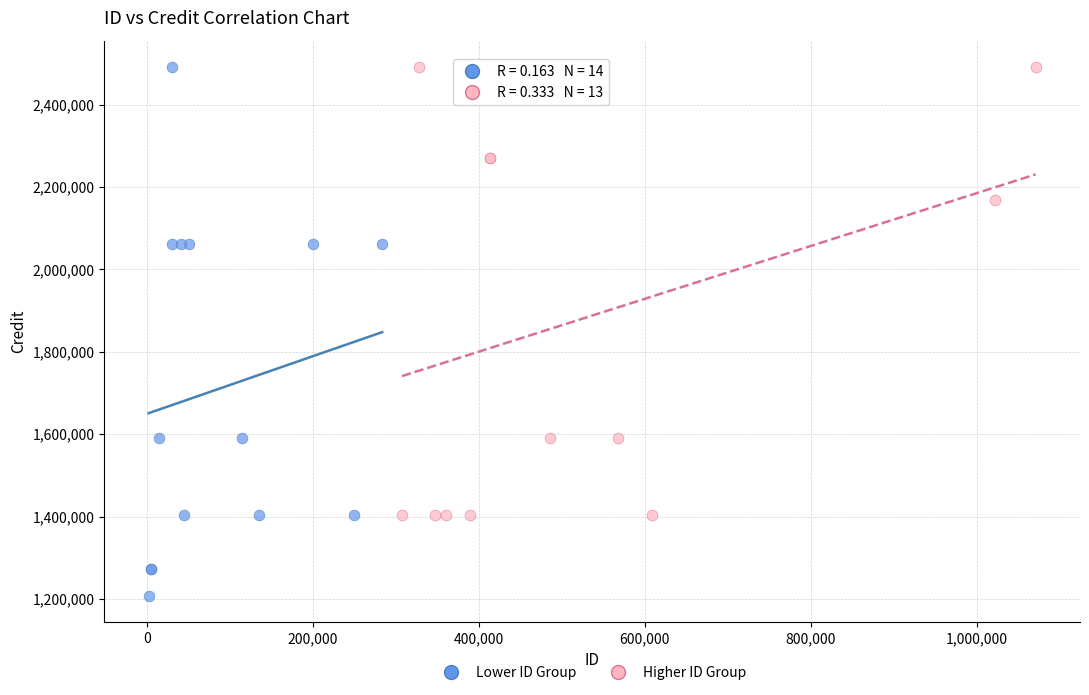

Which series reaches the minimum Y coordinate?

Lower ID Group